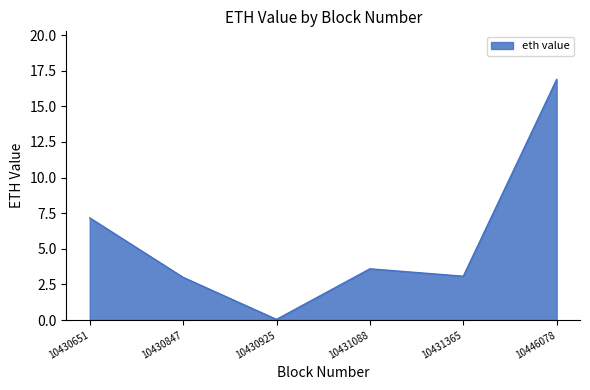

What is the greatest value displayed?

16.9